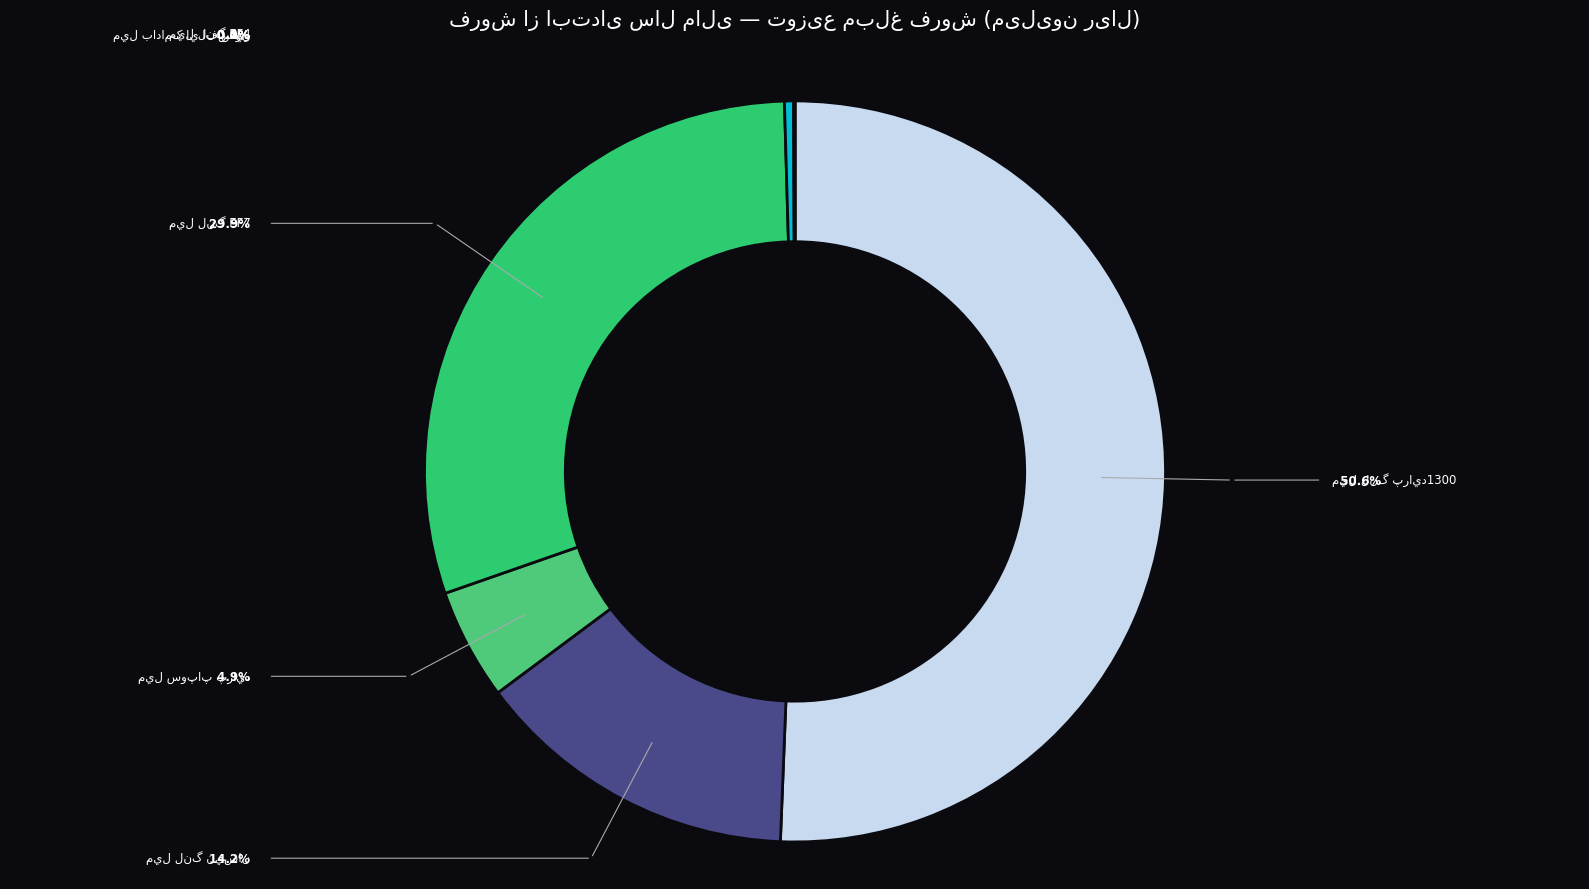

Does ميل لنگ پرايد1300 account for over 50% of the chart?

Yes